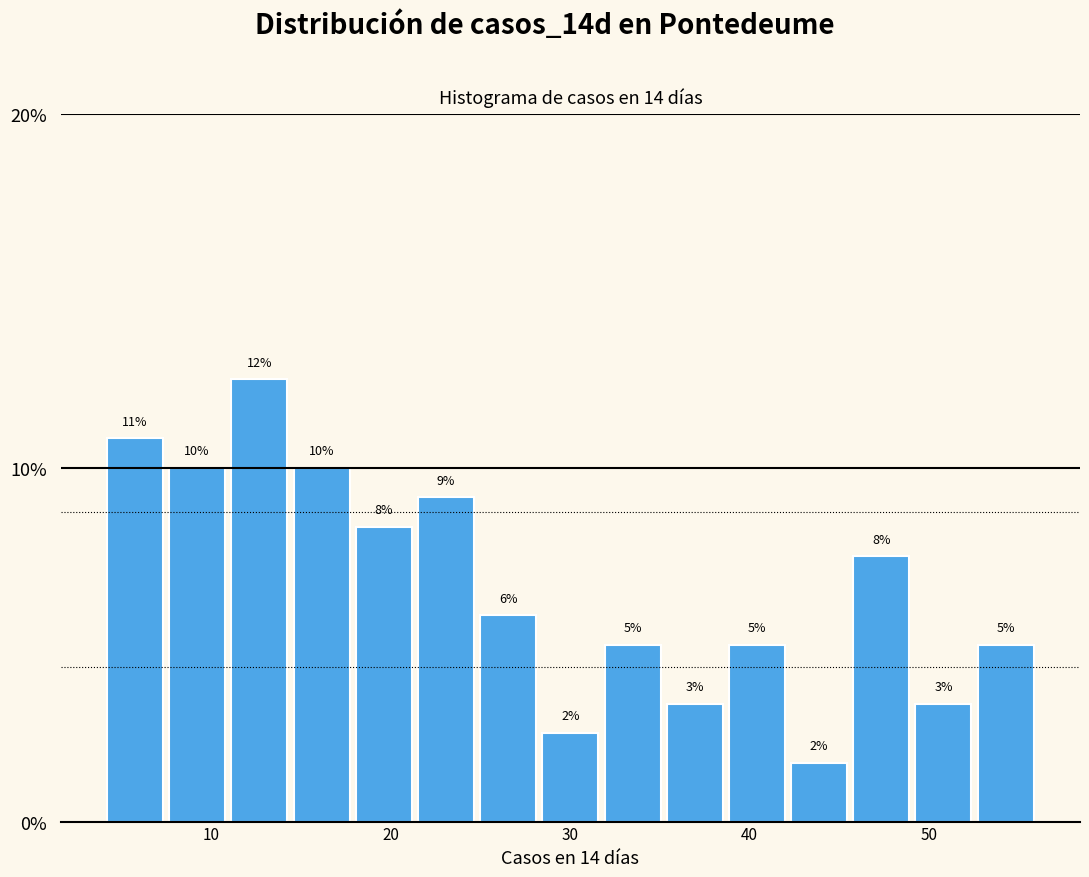

Read against the x-axis, roughly where is the centre of the tallest bar?

13